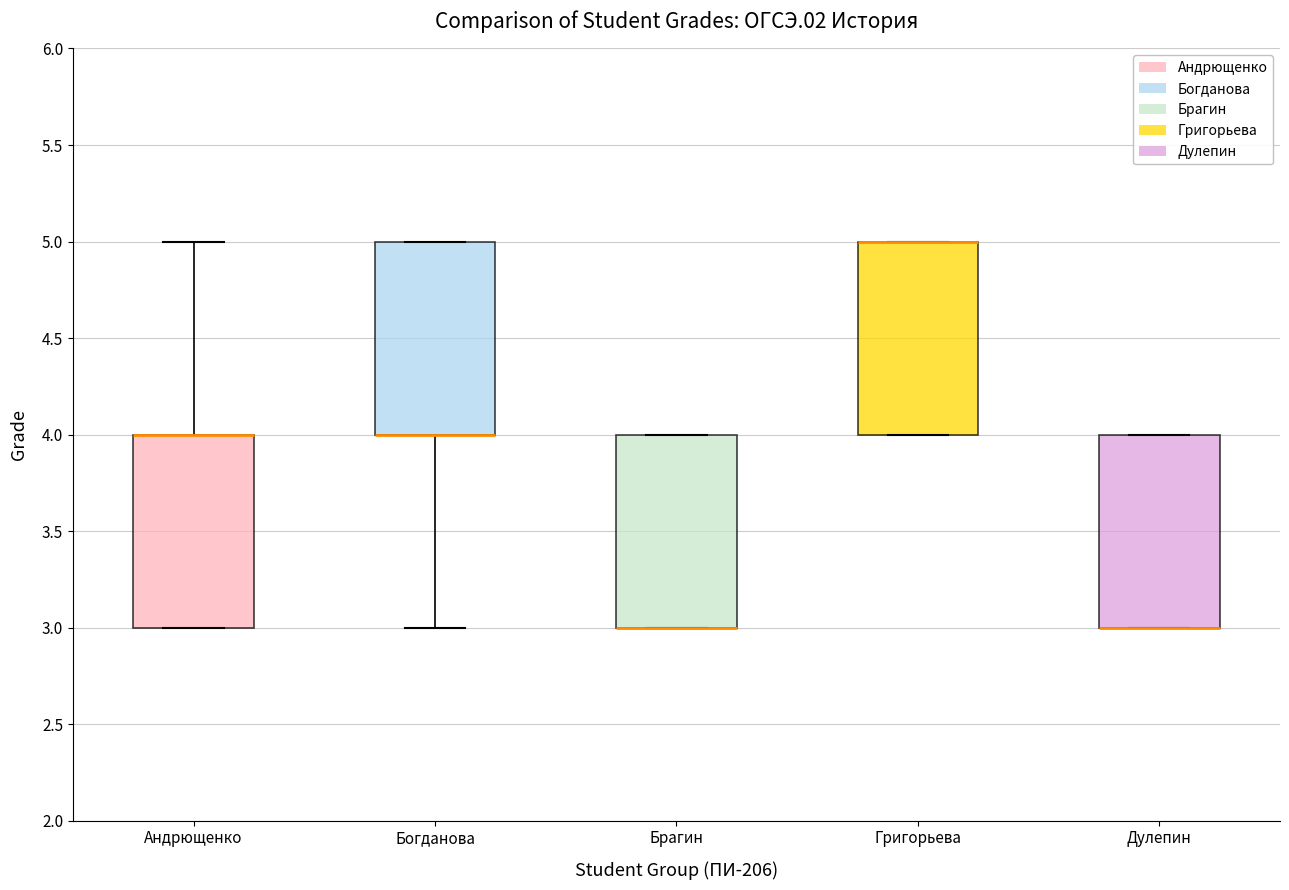

Reading left to right, read every box against the y-axis: the position of its median line, the range the box covers, and the ends of its whiskers. The values are not printed on the chart, so give them approximately, as read against the axis.

Андрющенко: median 4 (drawn on the box's upper edge), box 3 to 4, whiskers 3 to 5
Богданова: median 4 (drawn on the box's lower edge), box 4 to 5, whiskers 3 to 5
Брагин: median 3 (drawn on the box's lower edge), box 3 to 4, whiskers 3 to 4
Григорьева: median 5 (drawn on the box's upper edge), box 4 to 5, whiskers 4 to 5
Дулепин: median 3 (drawn on the box's lower edge), box 3 to 4, whiskers 3 to 4